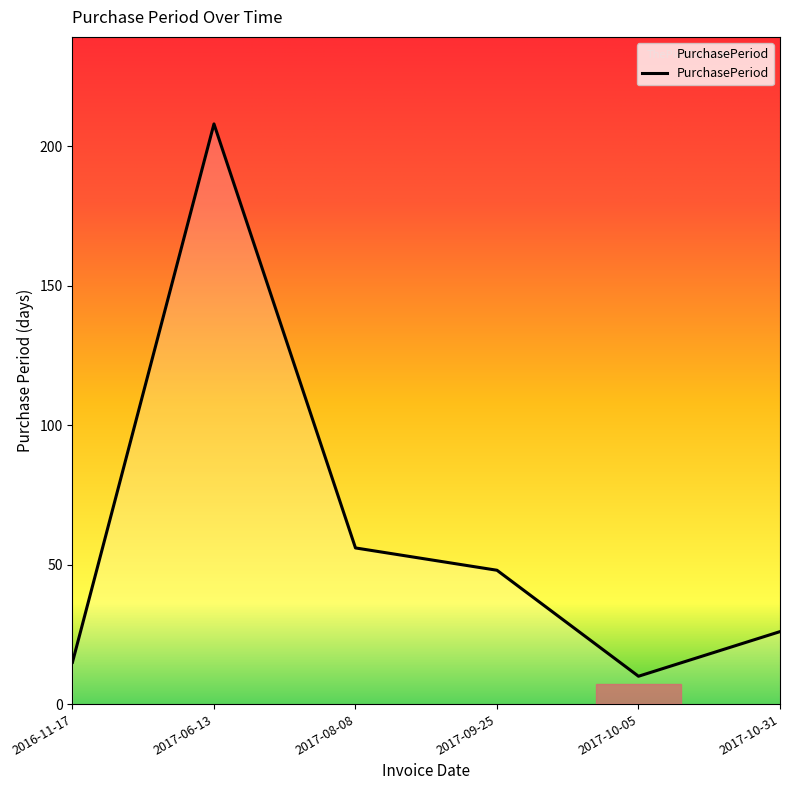

Which category has the lowest value across all series?

2017-10-05